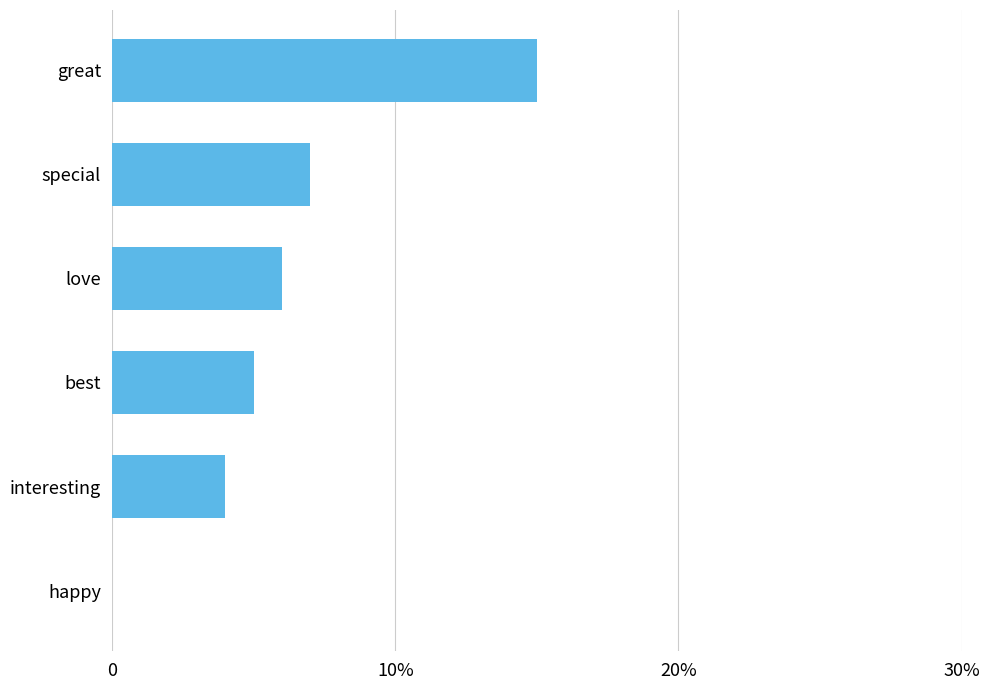

What is the sum of all values?

37